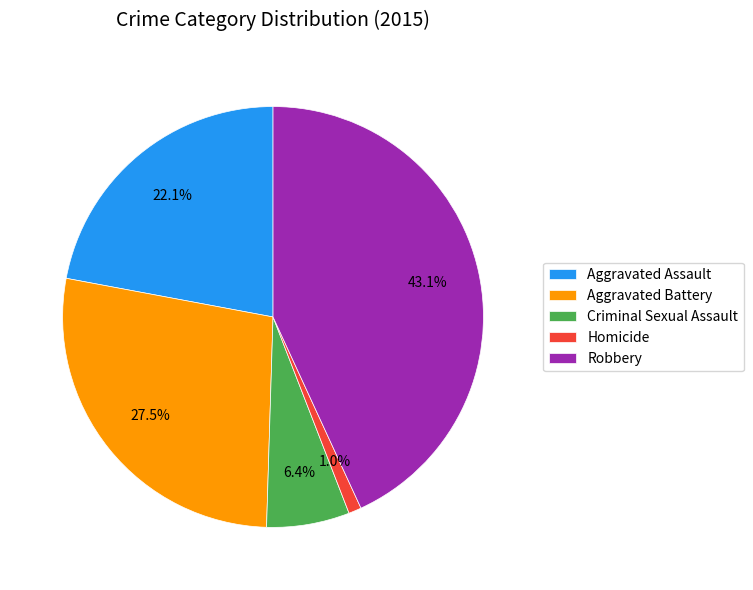

True or false: Robbery accounts for 43% of the total.

True